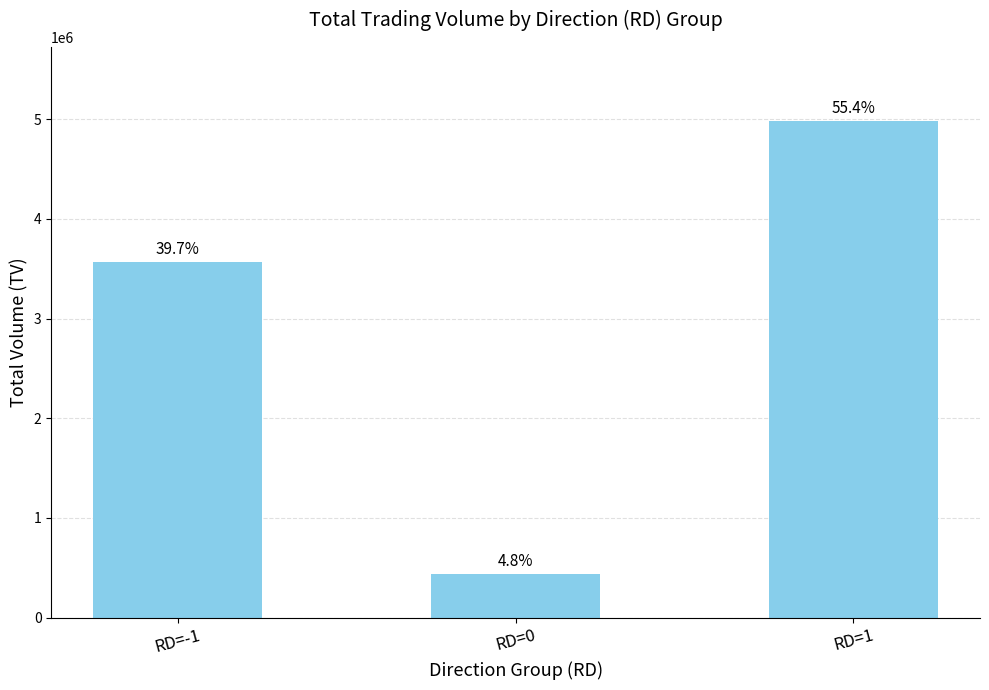

What is the maximum value shown in the chart?

4977000